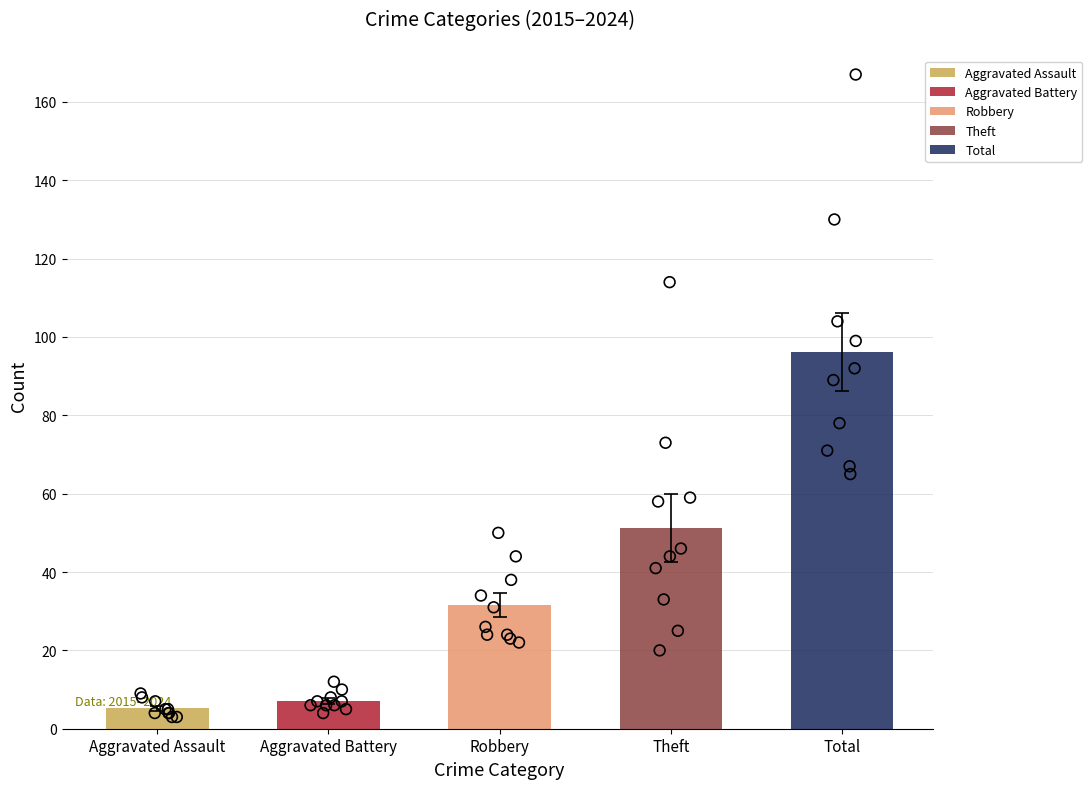

Which series has the largest total across all categories?

Total